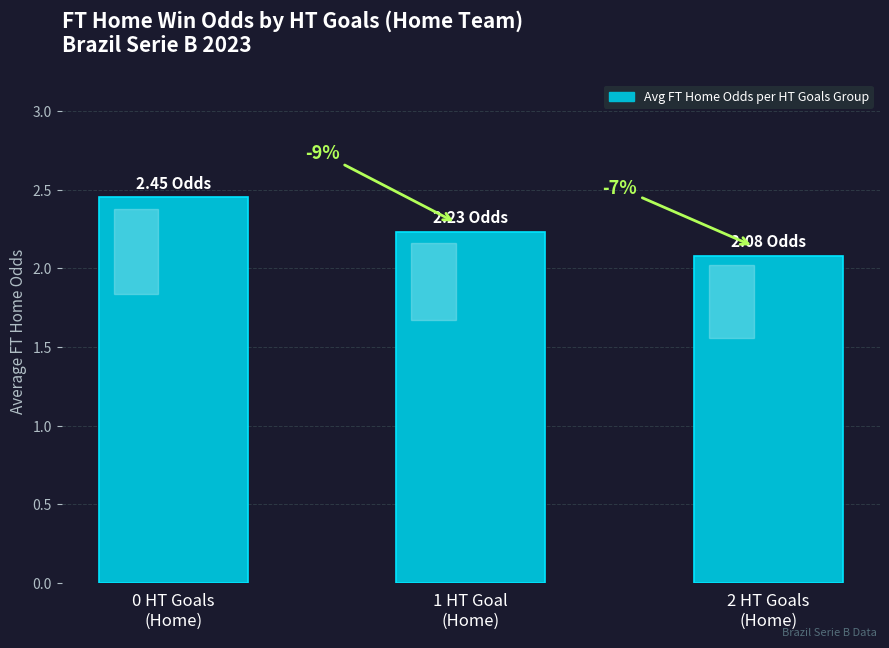

Are the bars horizontal?

No